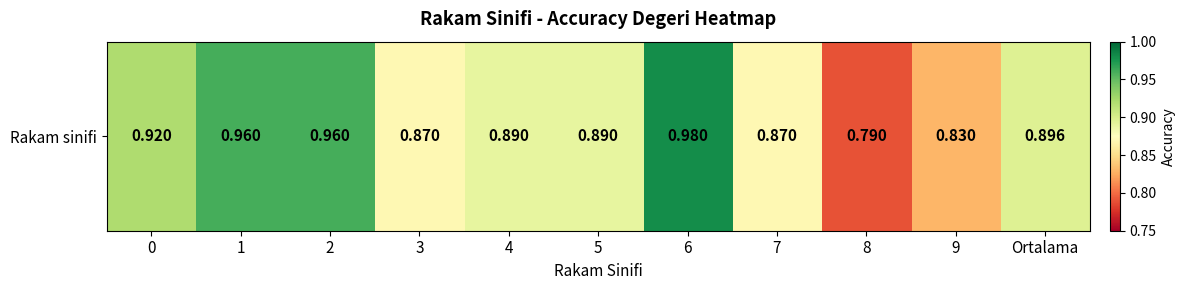

Rank the categories by value from lowest to highest.

8, 9, 3, 7, 4, 5, Ortalama, 0, 1, 2, 6